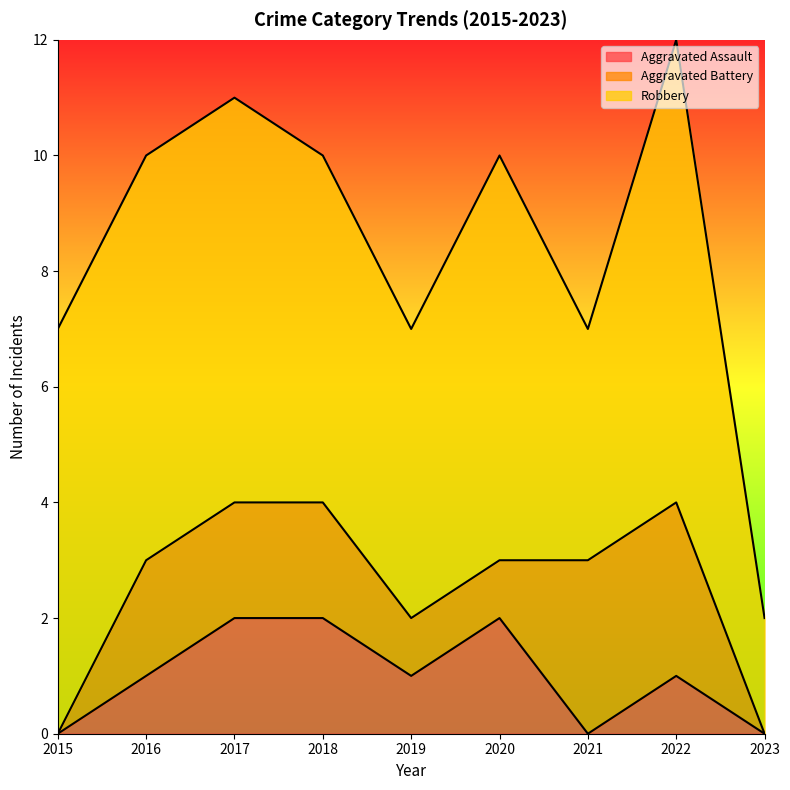

How many data points does each series have?

9